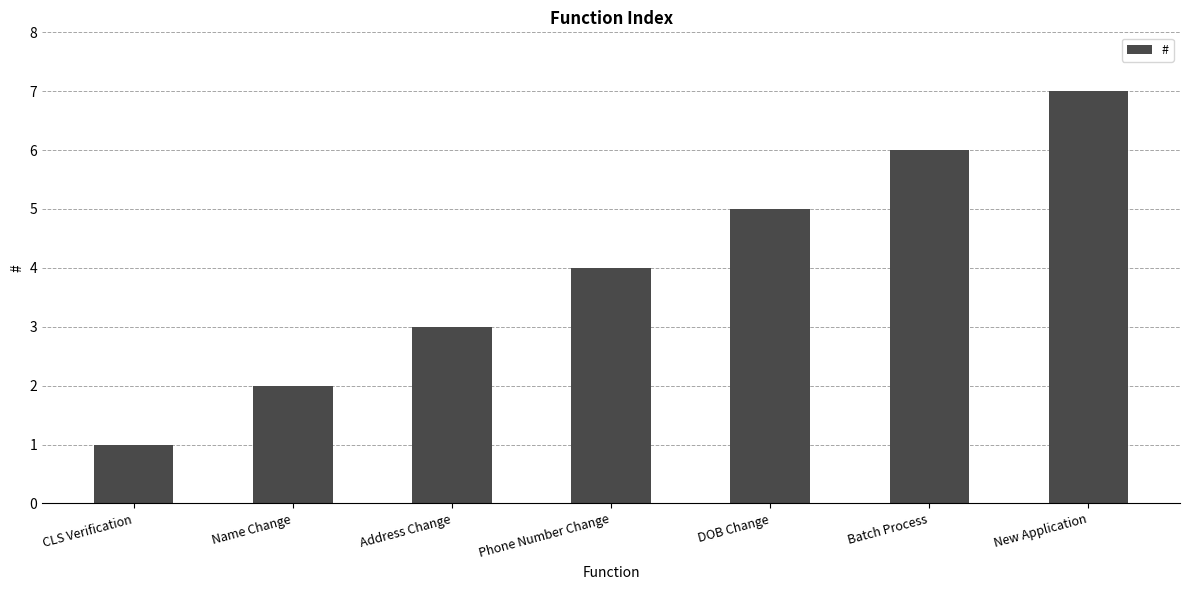

List the labels in order of value, smallest first.

CLS Verification, Name Change, Address Change, Phone Number Change, DOB Change, Batch Process, New Application